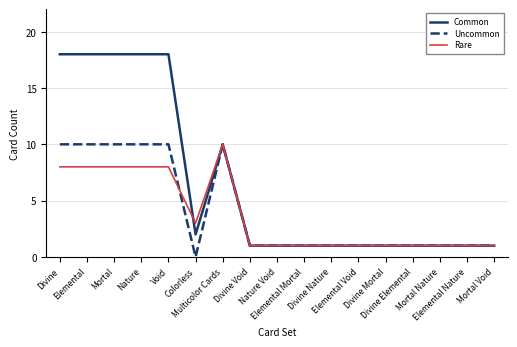

Which series has the largest total across all categories?

Common